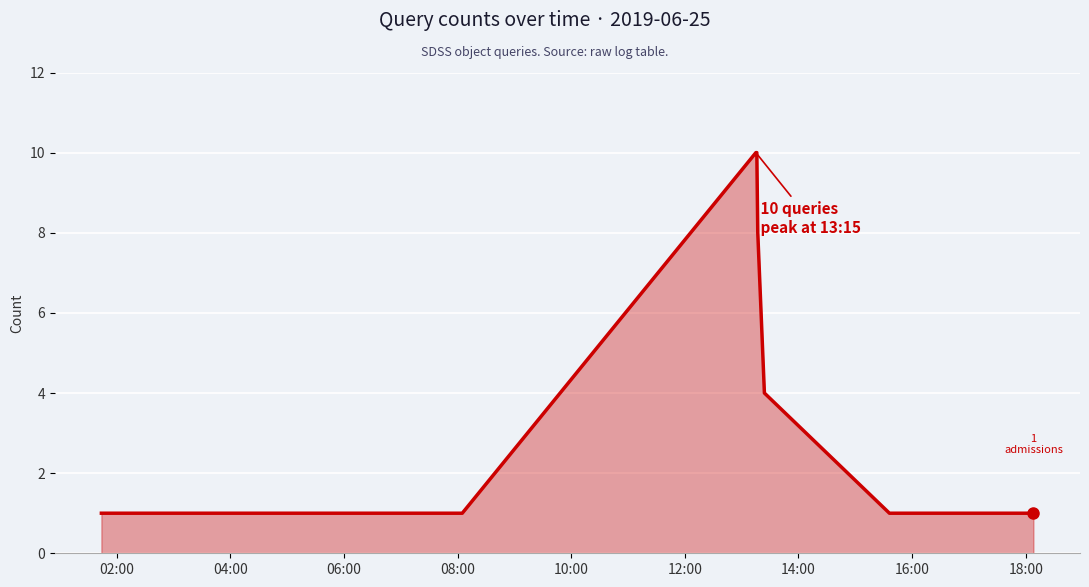

What is the greatest value displayed?

10